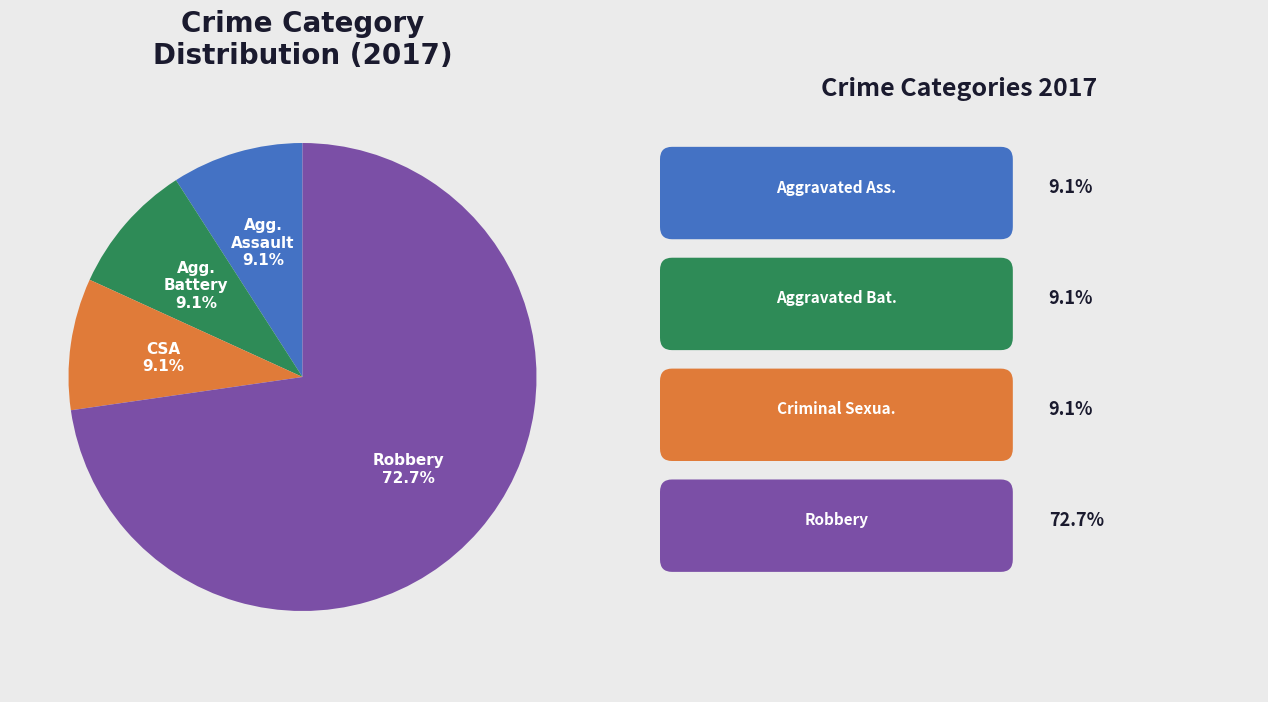

Is there a majority slice in this chart?

Yes